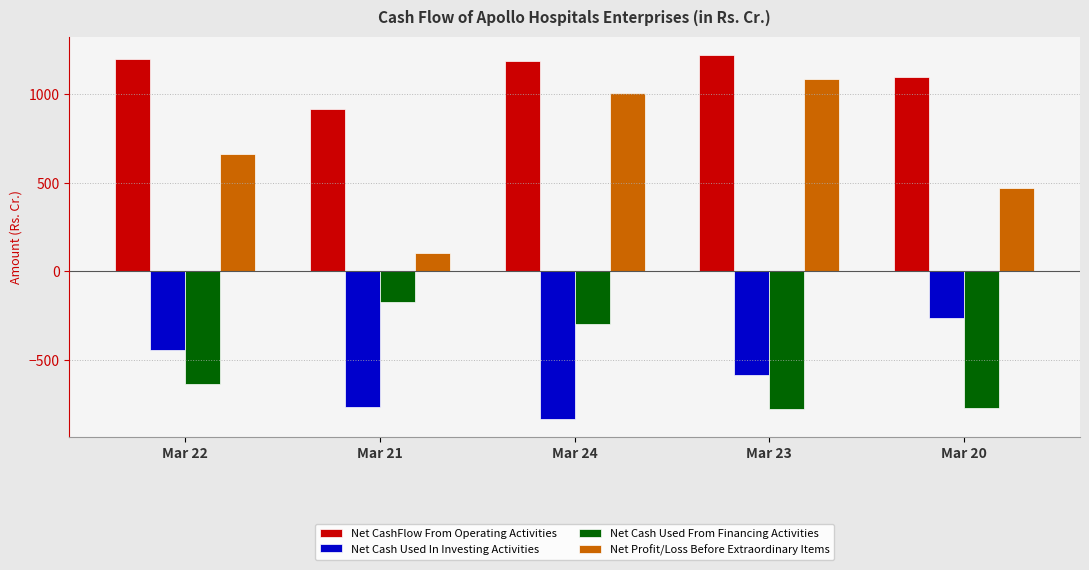

Does the chart contain stacked bars?

No